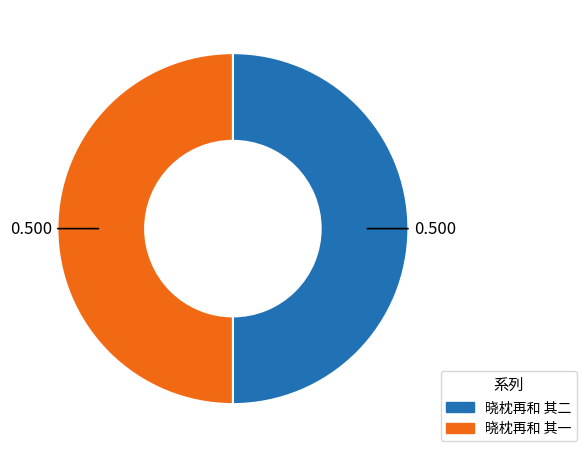

Is the sum of 晓枕再和 其一 and 晓枕再和 其二 greater than half?

Yes